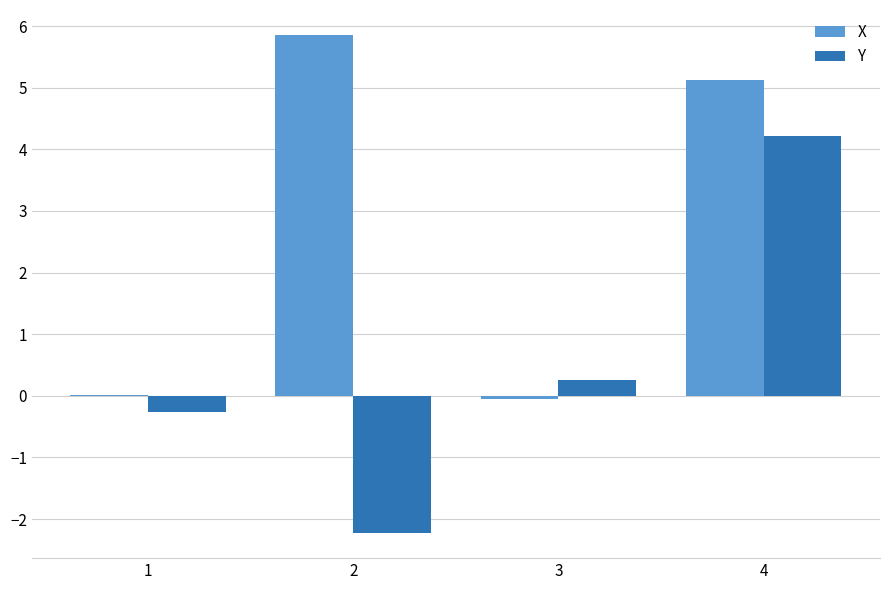

What is the sum of all X values?

10.9